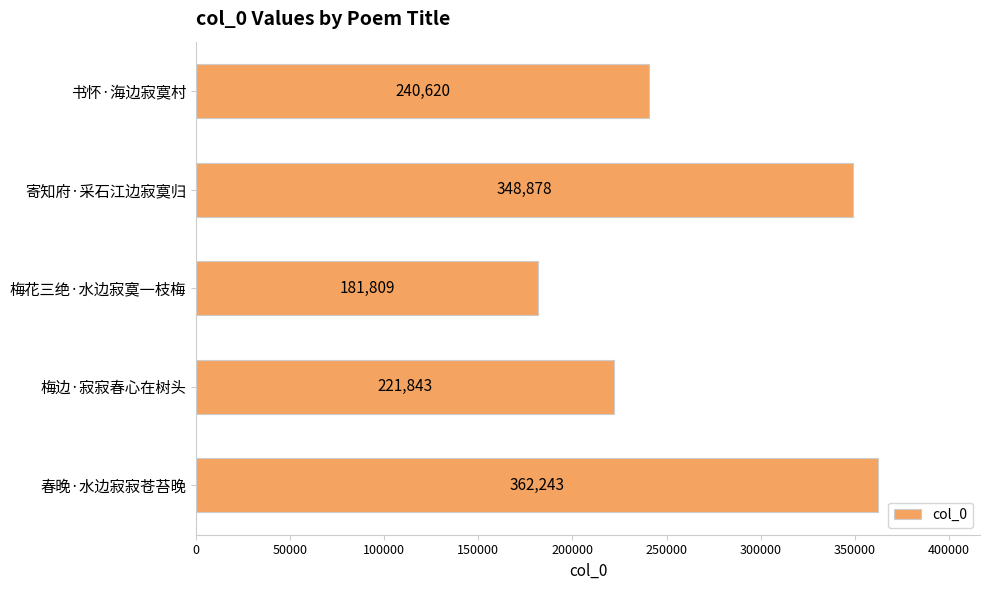

What is the label of the 3rd bar from the top?

梅花三绝·水边寂寞一枝梅